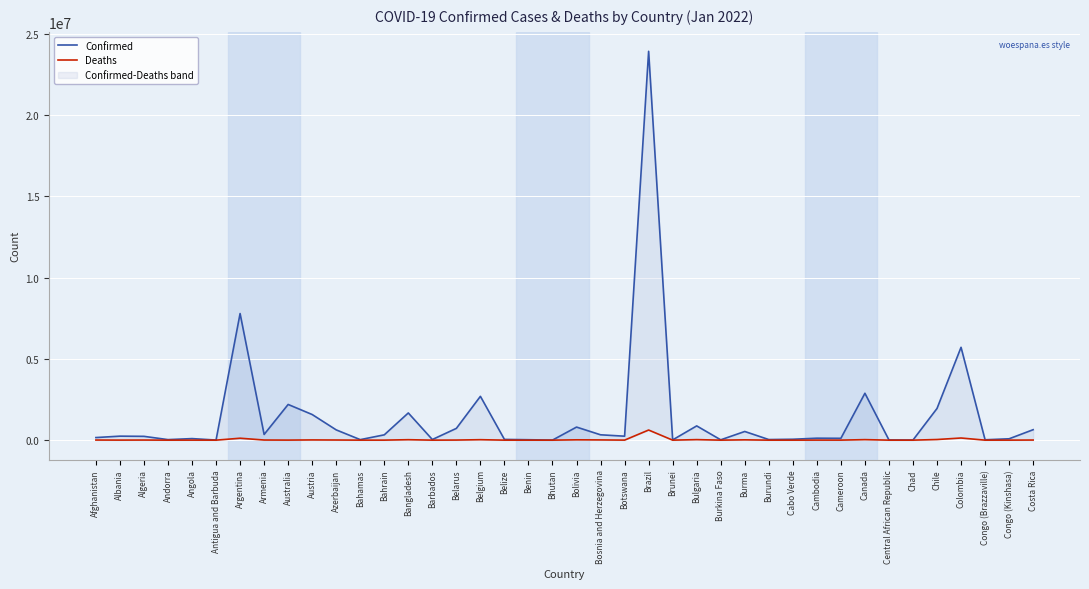

Is it true that Confirmed equals 3140 at Antigua and Barbuda?

False